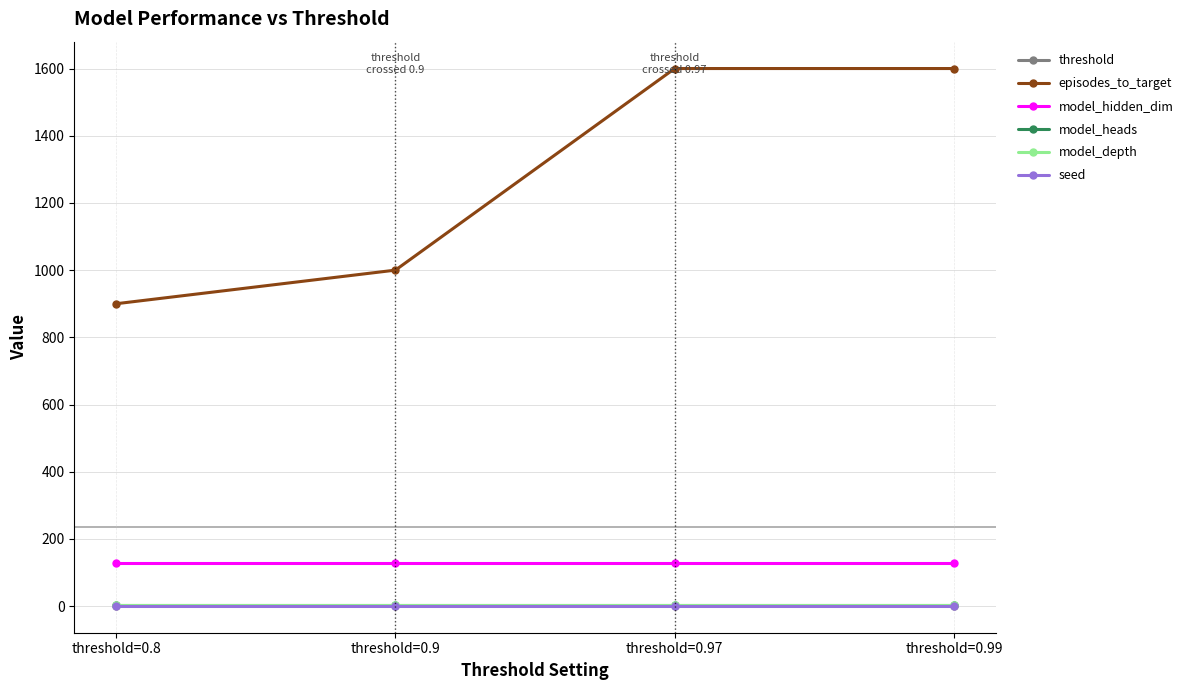

Which series has the largest total across all categories?

episodes_to_target